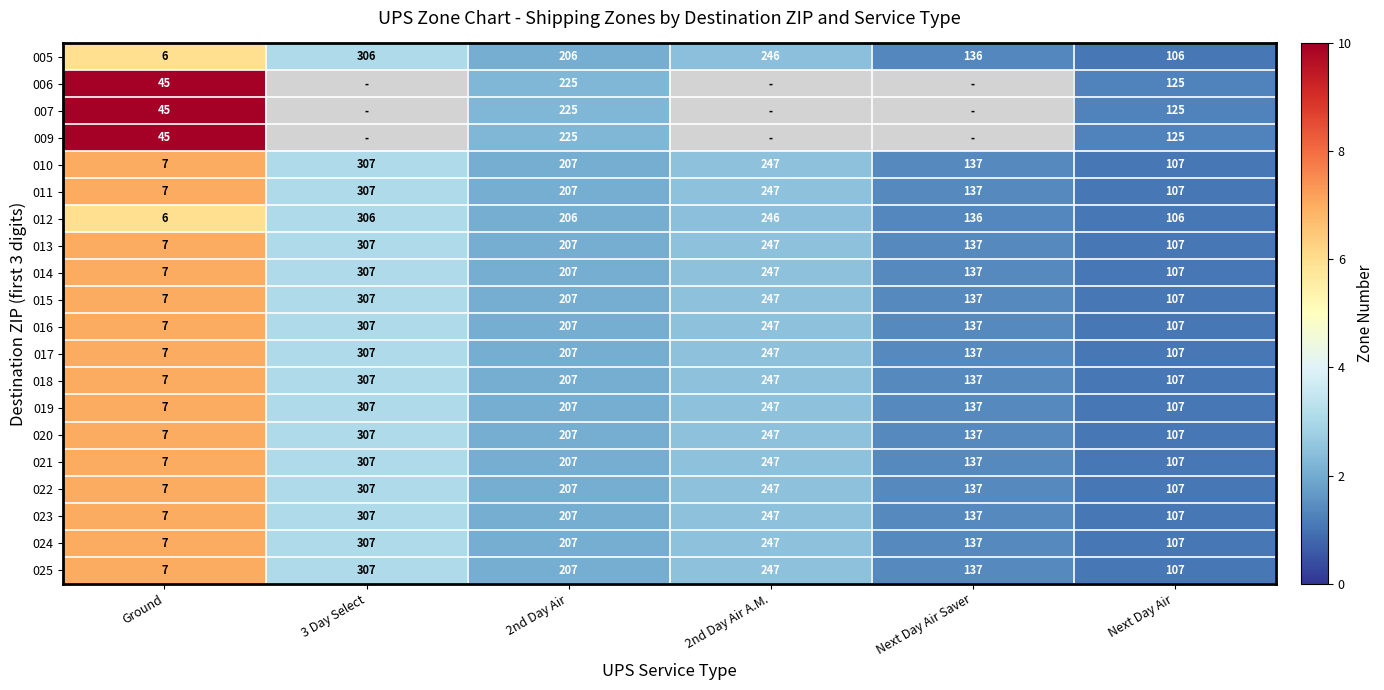

How many categories are shown in the chart?

6